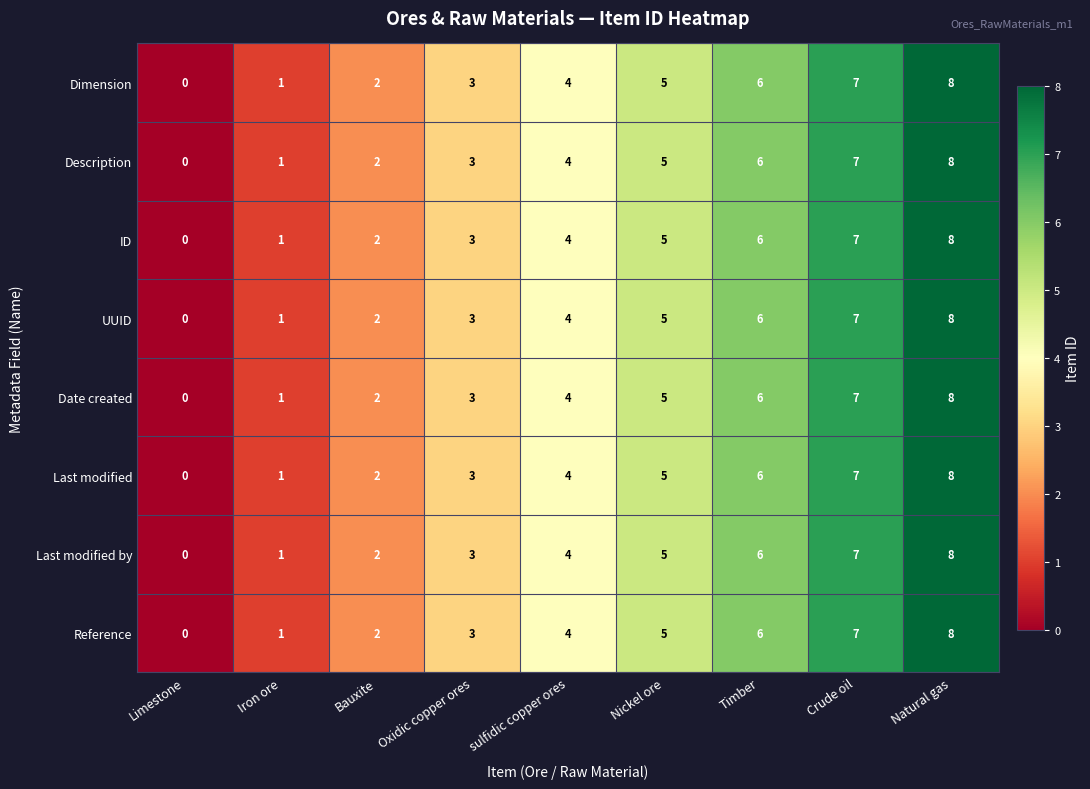

True or false: Dimension has a value of 5 at Nickel ore.

True